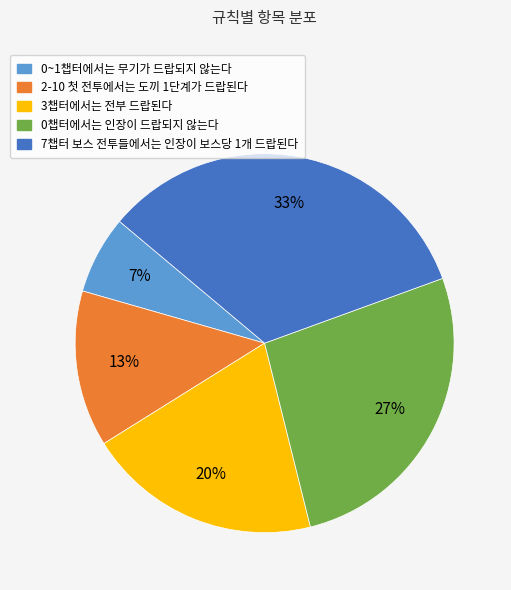

To the nearest percent, what is the average slice percentage?

20%